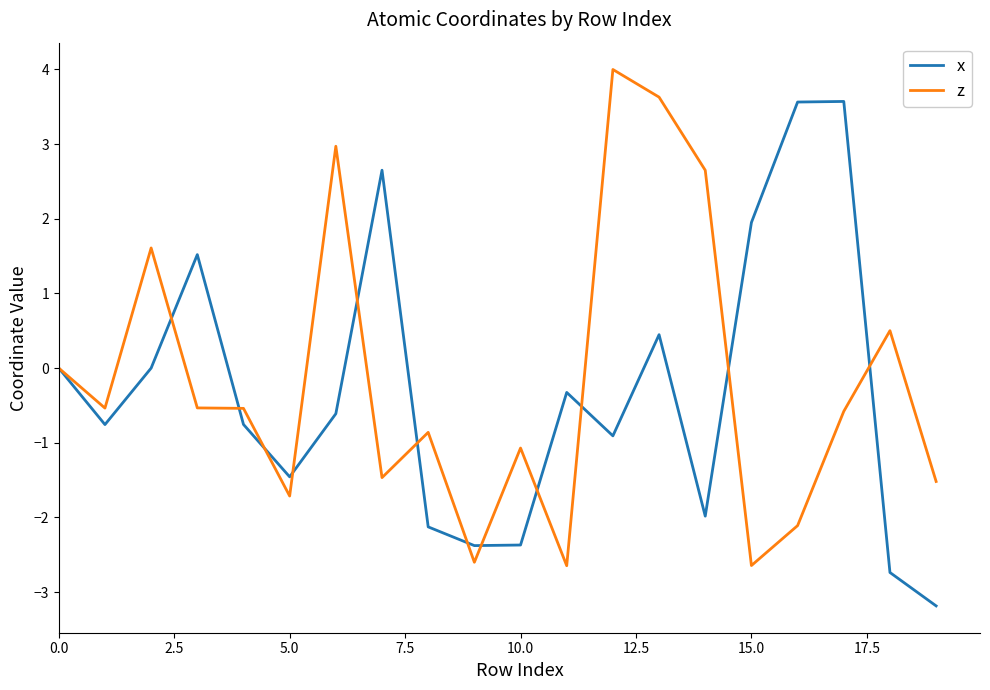

What is the maximum value shown in the chart?

4.0